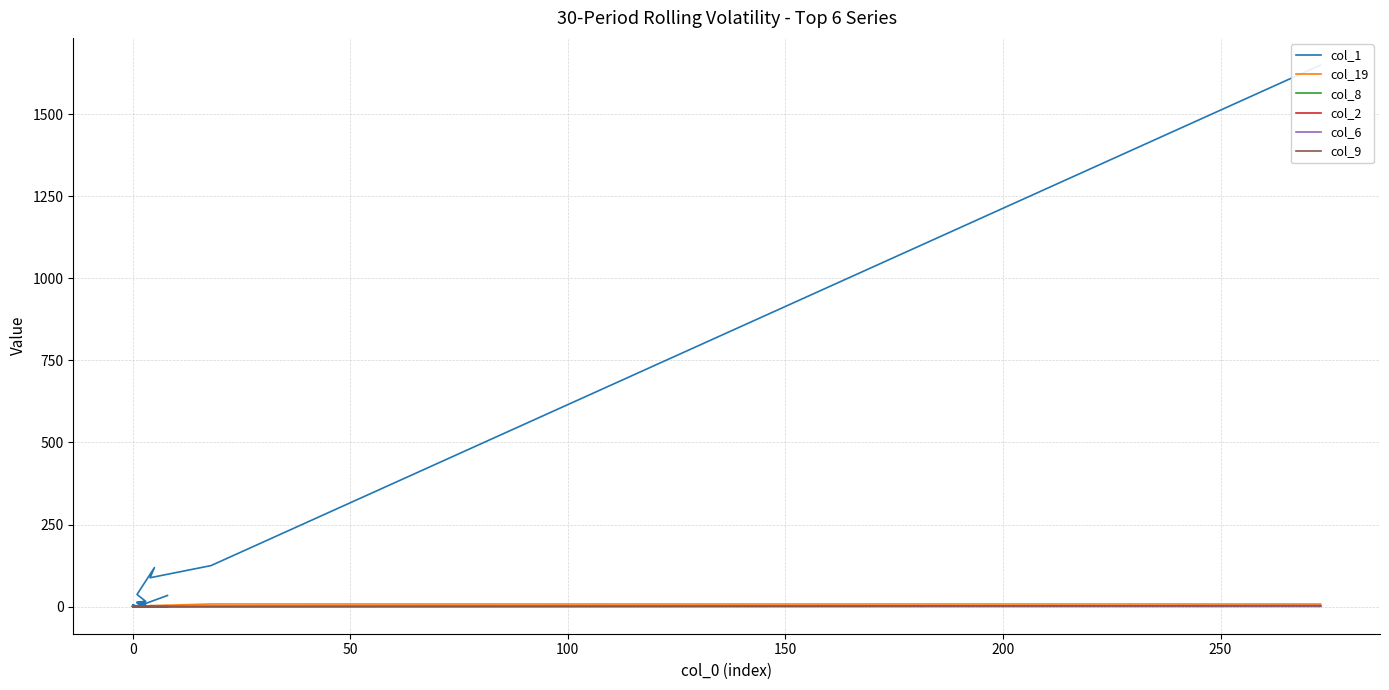

Which series has the largest total across all categories?

col_1